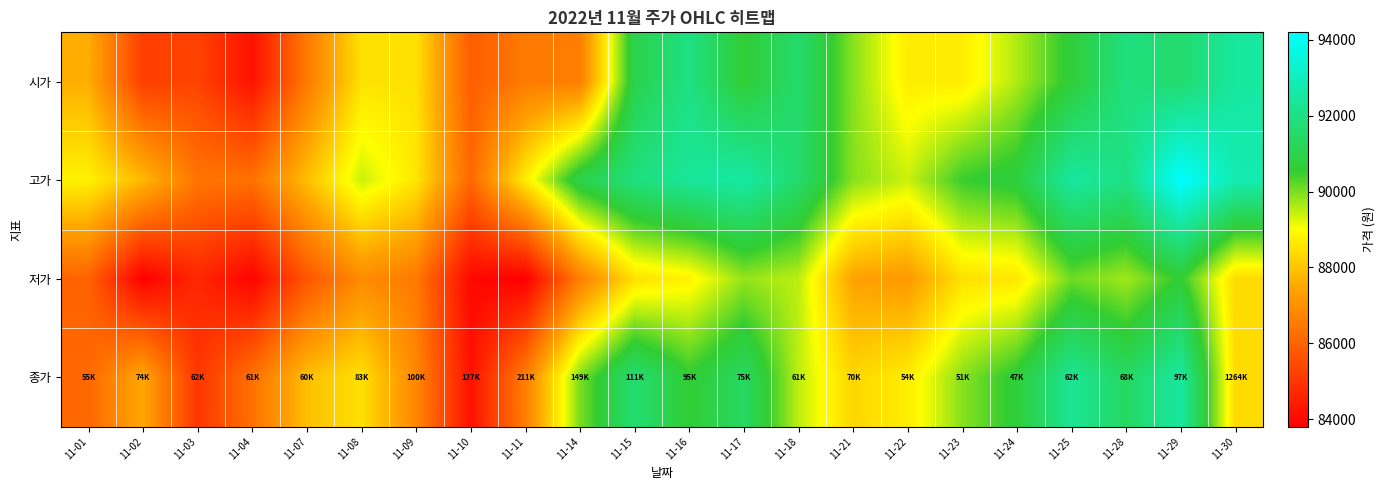

Which has a higher value, 11-08 or 11-14?

11-08